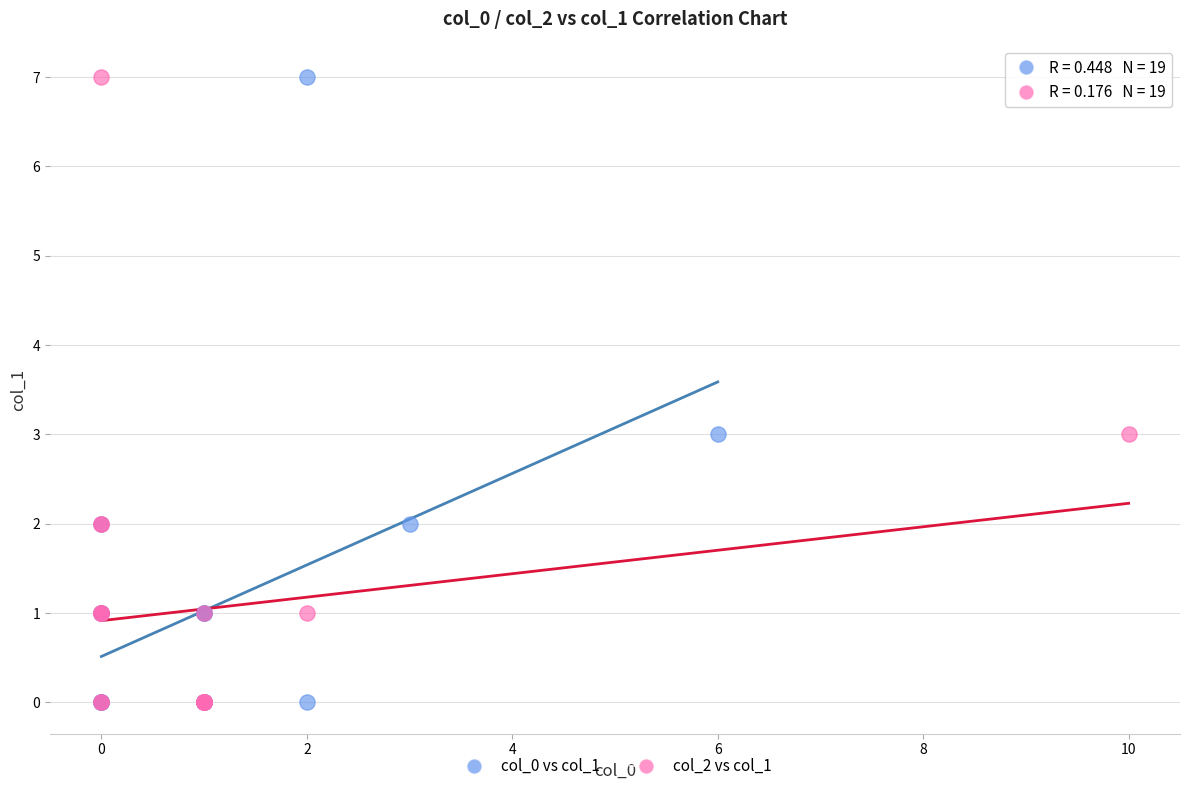

What are all the series names shown in the legend?

col_0 vs col_1, col_2 vs col_1